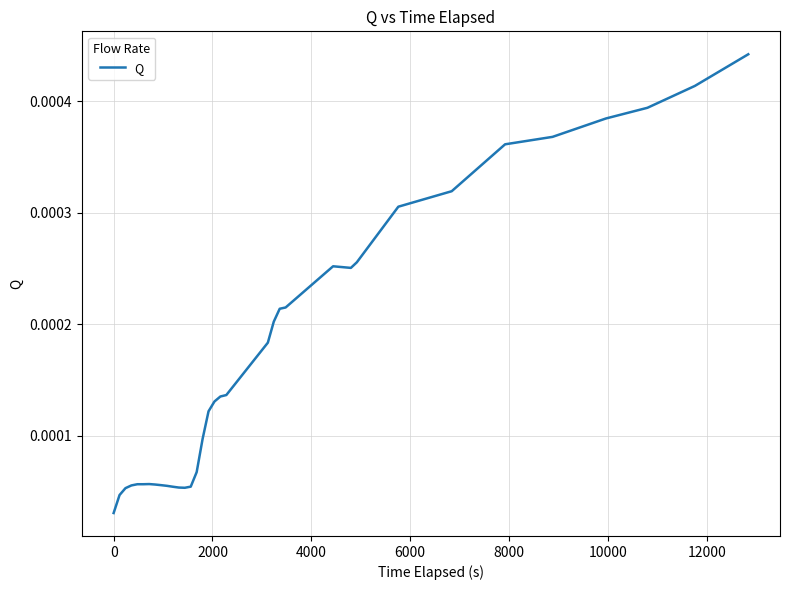

True or false: there are more than 0 points higher than both neighbors.

True